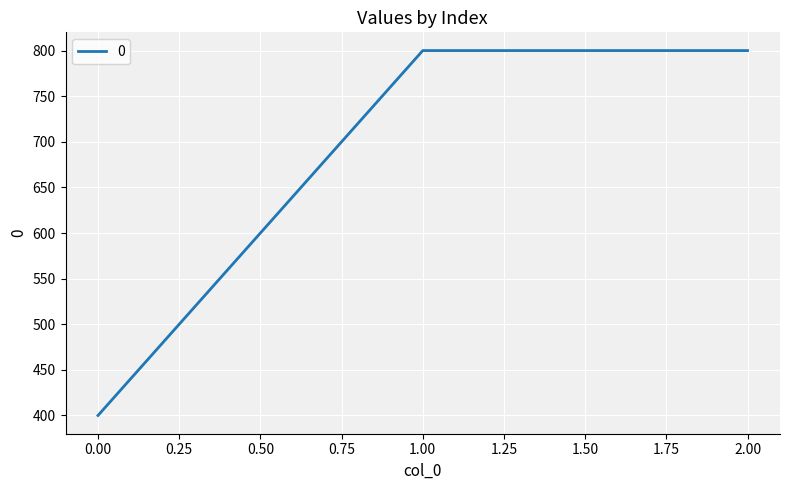

Is it true that the value at 2.00 is 800?

True